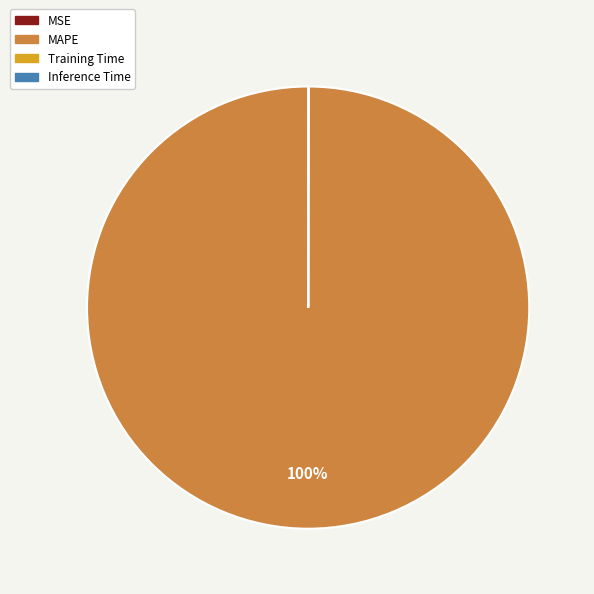

Does MAPE represent more than half of the total?

Yes